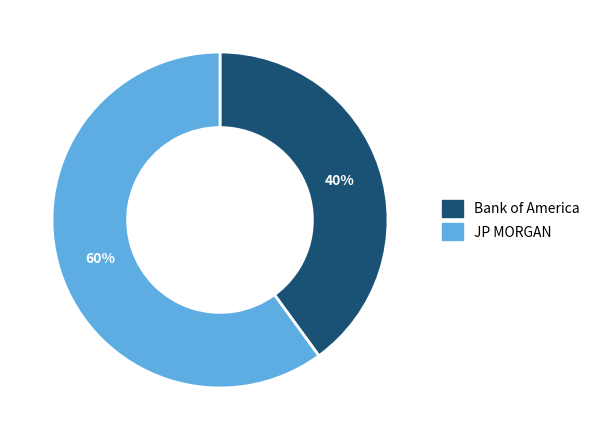

True or false: JP MORGAN accounts for 55% of the total.

False